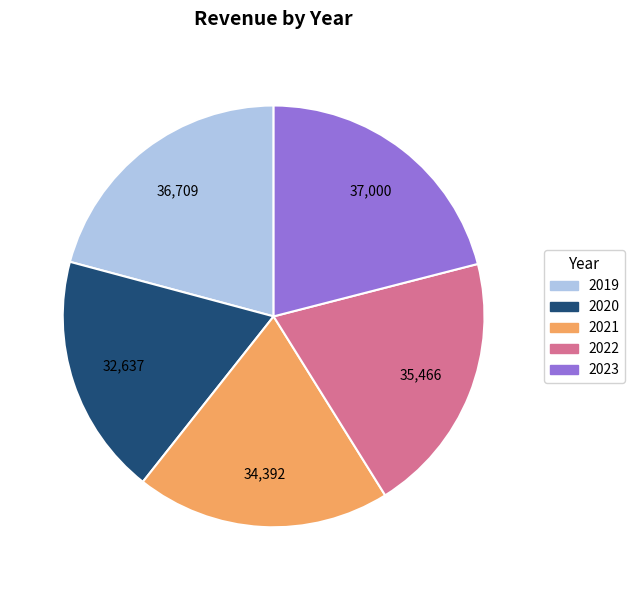

Combined, do 2023 and 2019 account for over 50%?

No